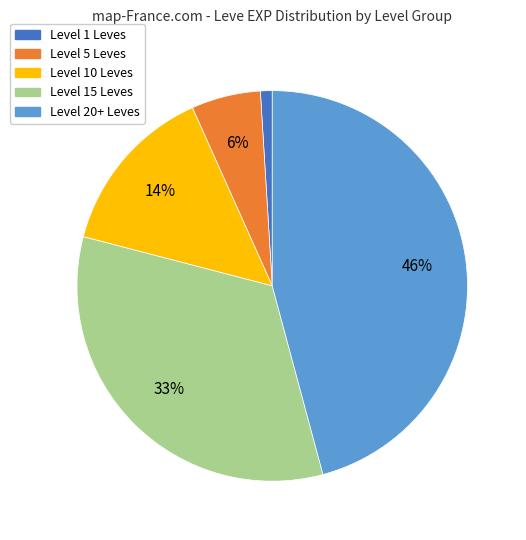

To the nearest percent, what is the difference between the largest and smallest slice percentages?

45%